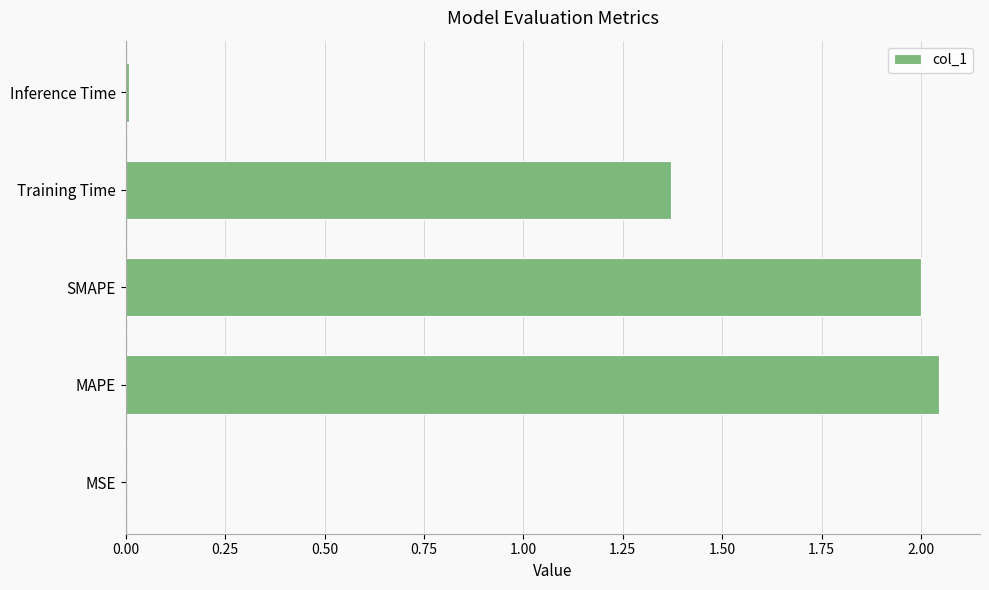

Which has a higher value, MSE or MAPE?

MAPE